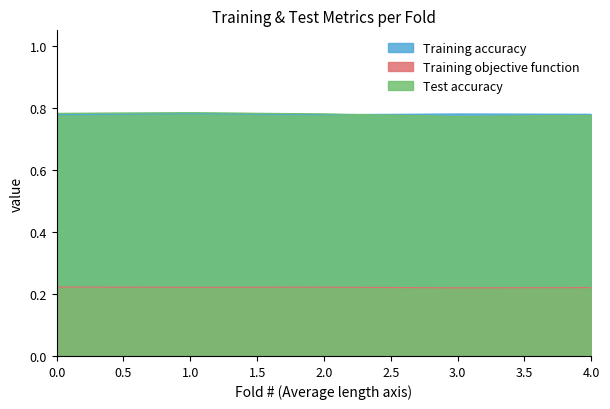

What position from the right is 2.0?

3